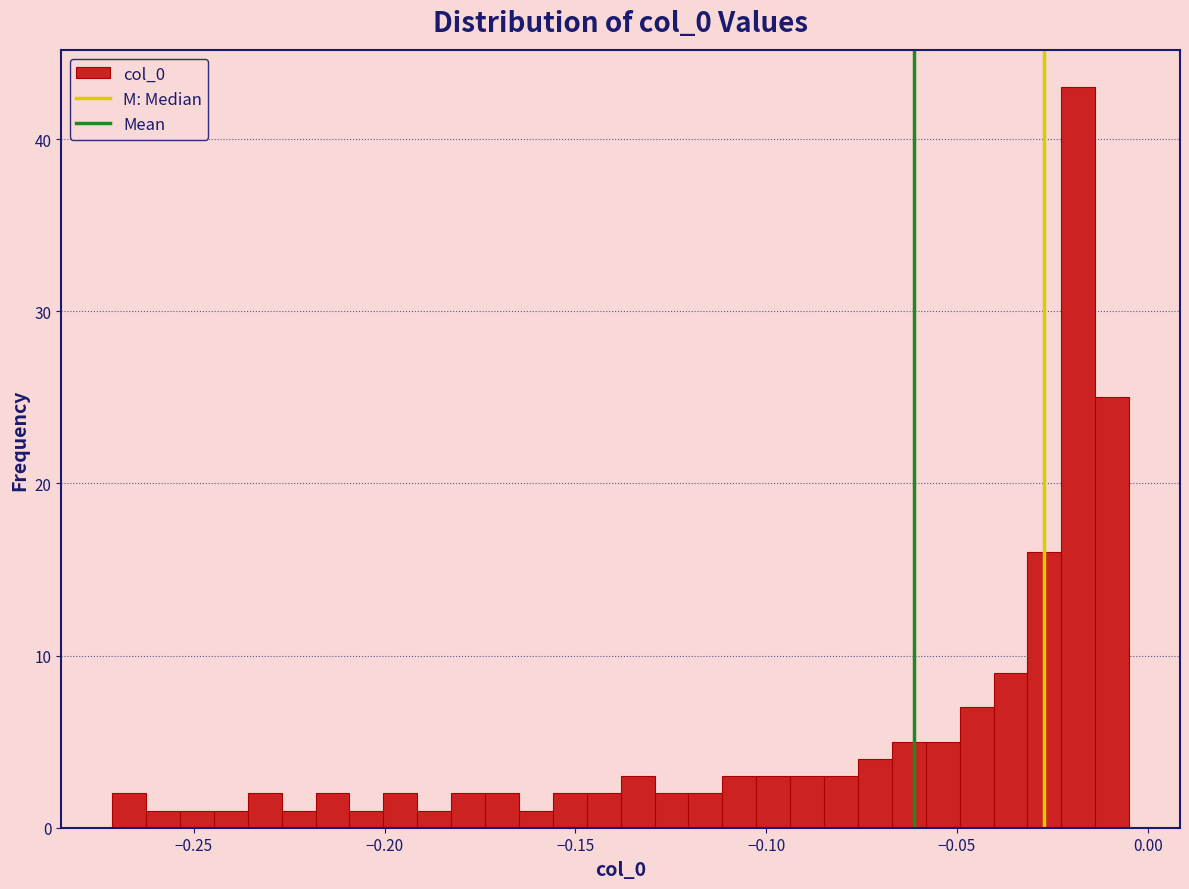

Around what value on the x-axis is the tallest bar? Give the approximate position of its centre, as read against the axis.

-0.020